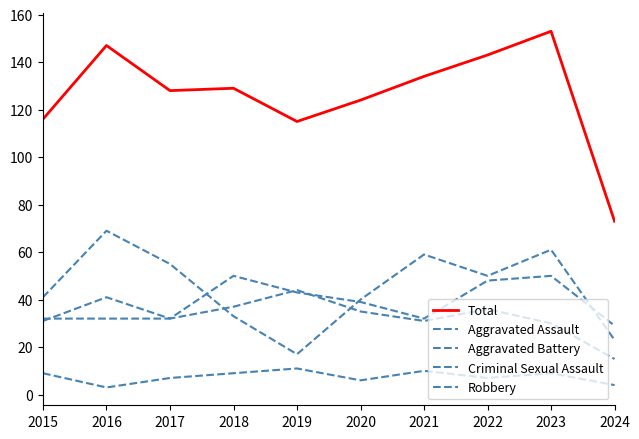

Does the chart display data point markers on the line(s)?

No